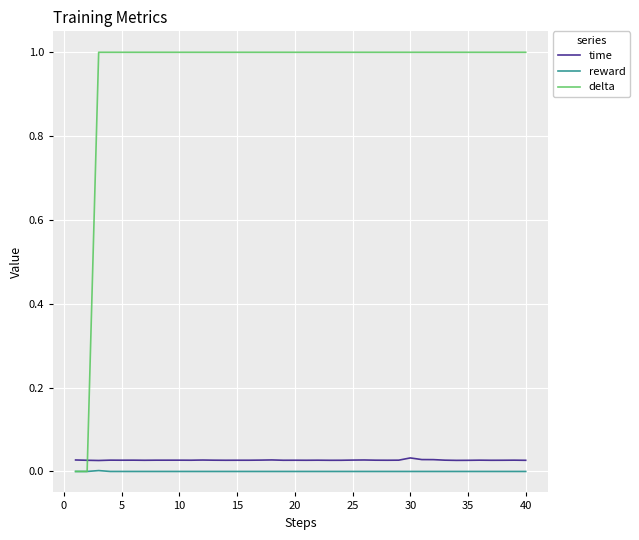

Which series has the largest range (max minus min)?

delta